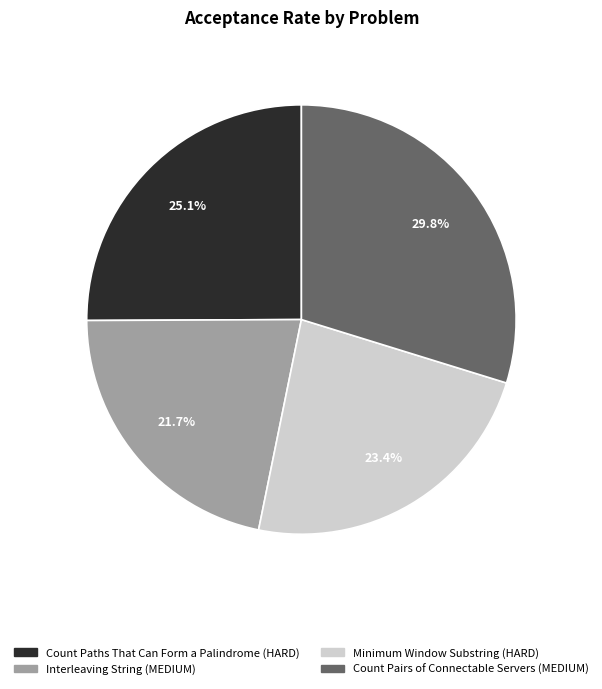

What percentage is NOT represented by Interleaving String (MEDIUM)?

78.3%